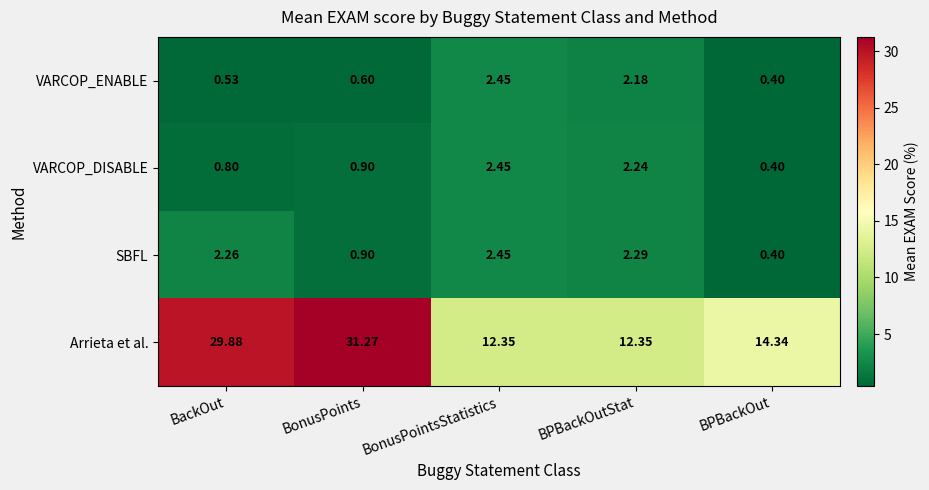

At which label is Arrieta et al. closest to 21?

BPBackOut